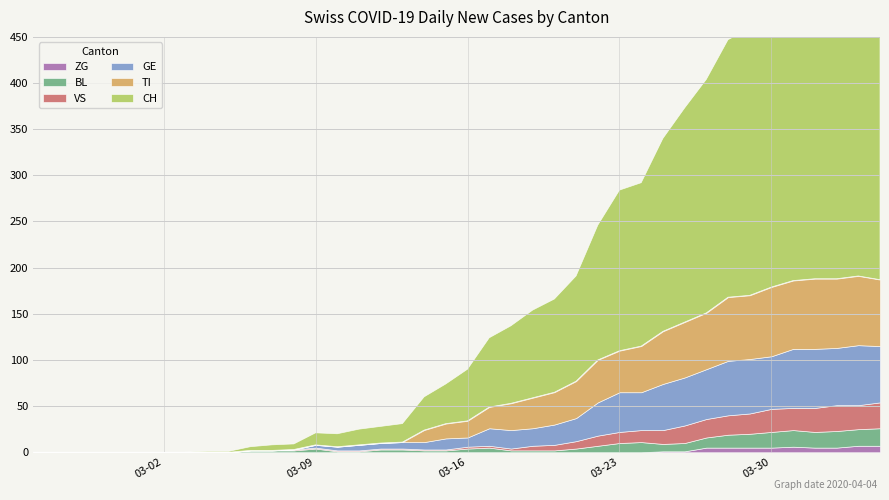

True or false: VS has a value of 2 at 20.

True